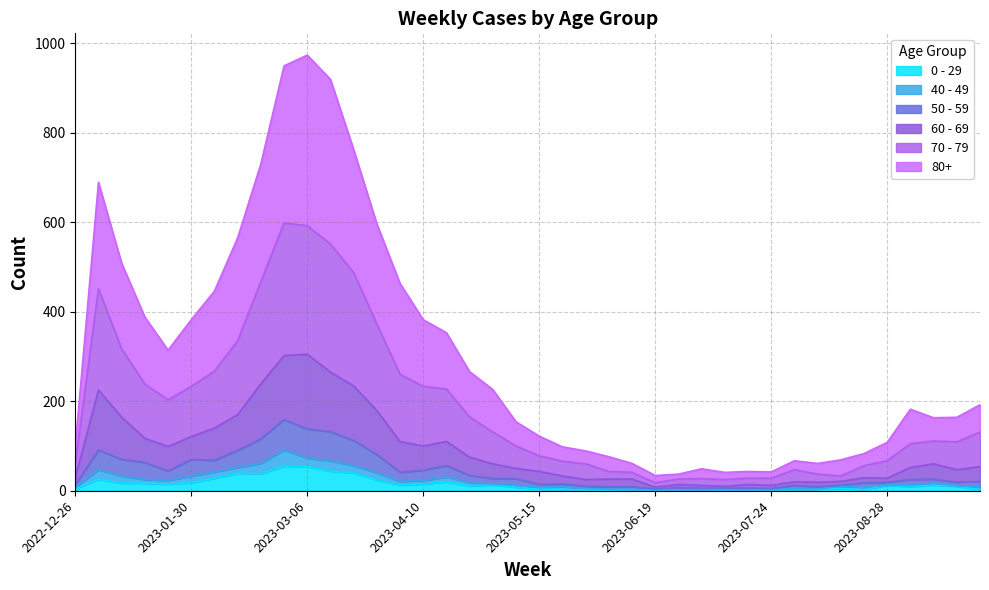

How many data points in 80+ are above 182?

19